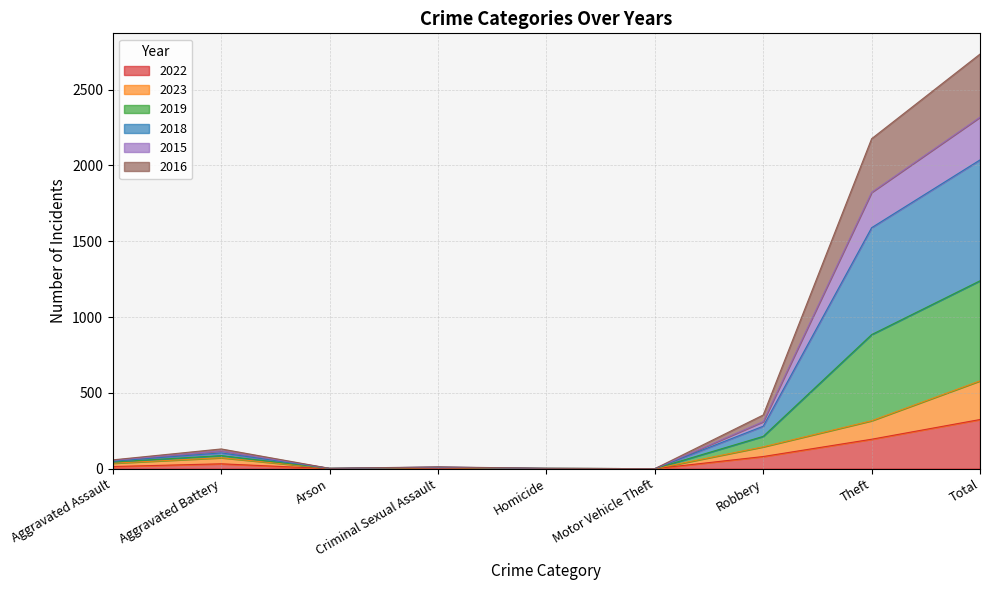

How many values in 2018 are above zero?

8